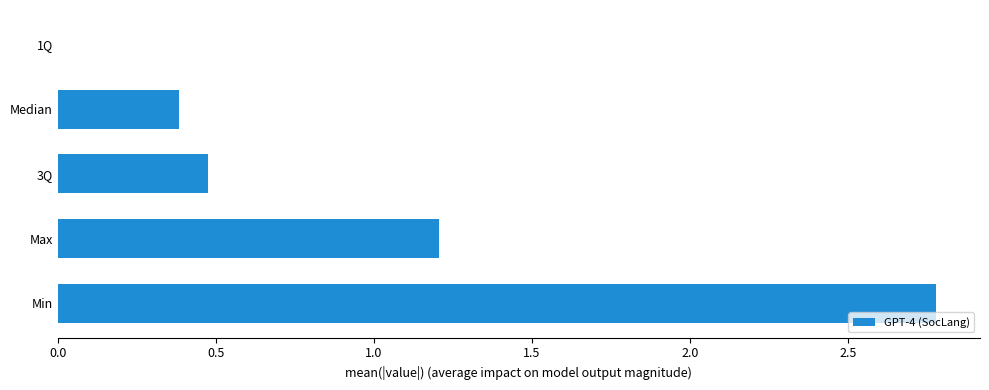

True or false: the data shows 0.5 at 3Q.

True